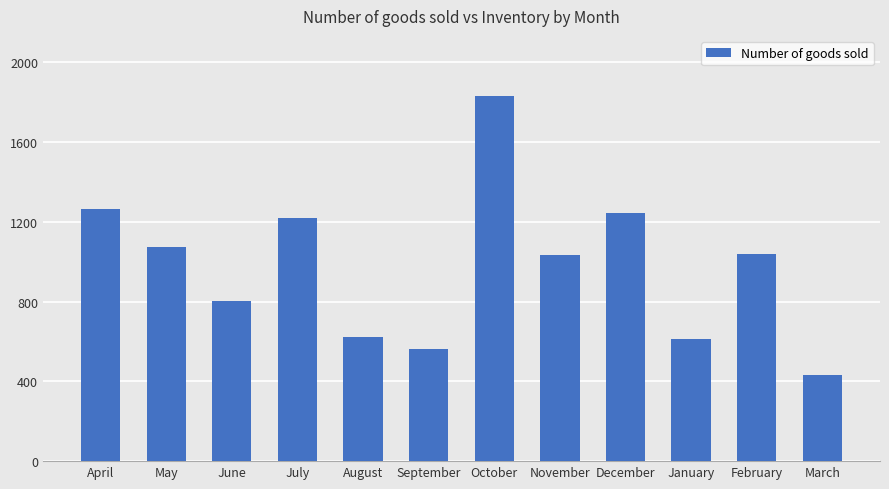

Where does the data first go above 1037?

April